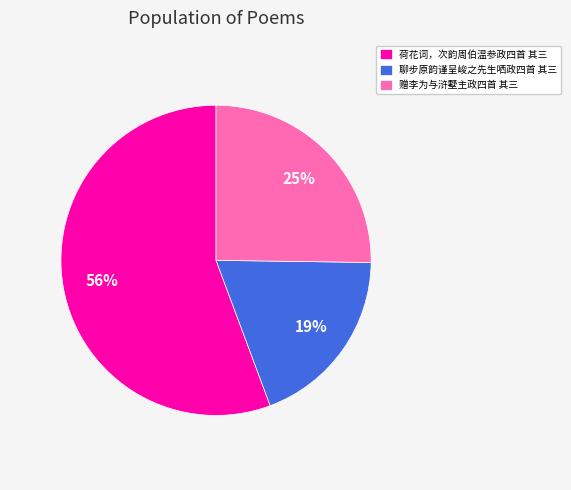

Approximately how many times larger is the value at 荷花词，次韵周伯温参政四首 其三 compared to 聊步原韵谨呈峻之先生哂政四首 其三?

2.9